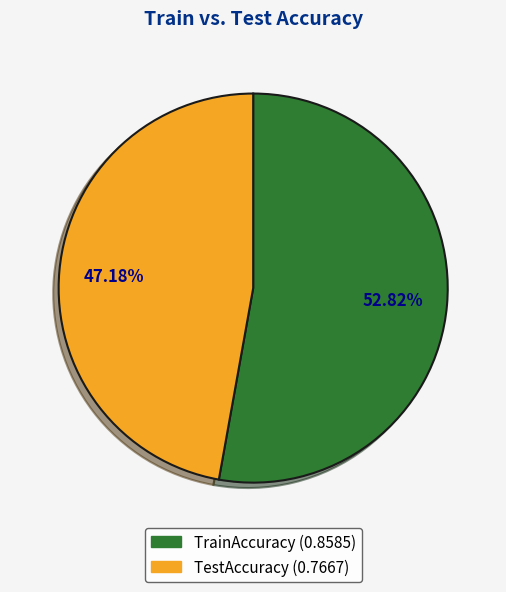

Is there any slice that represents more than half of the pie?

Yes